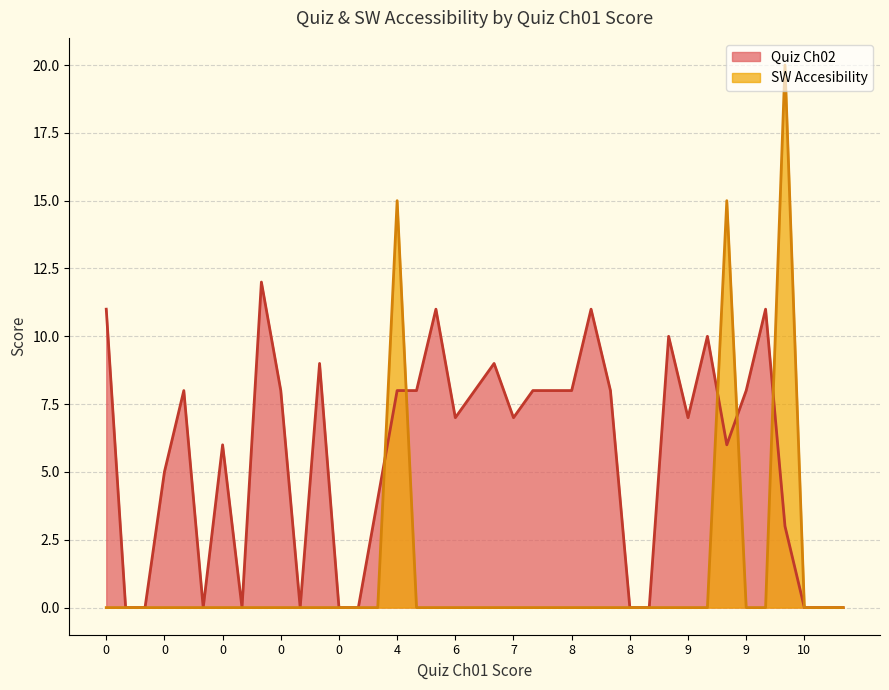

Rank the series by their maximum value, from lowest to highest.

Quiz Ch02, SW Accesibility